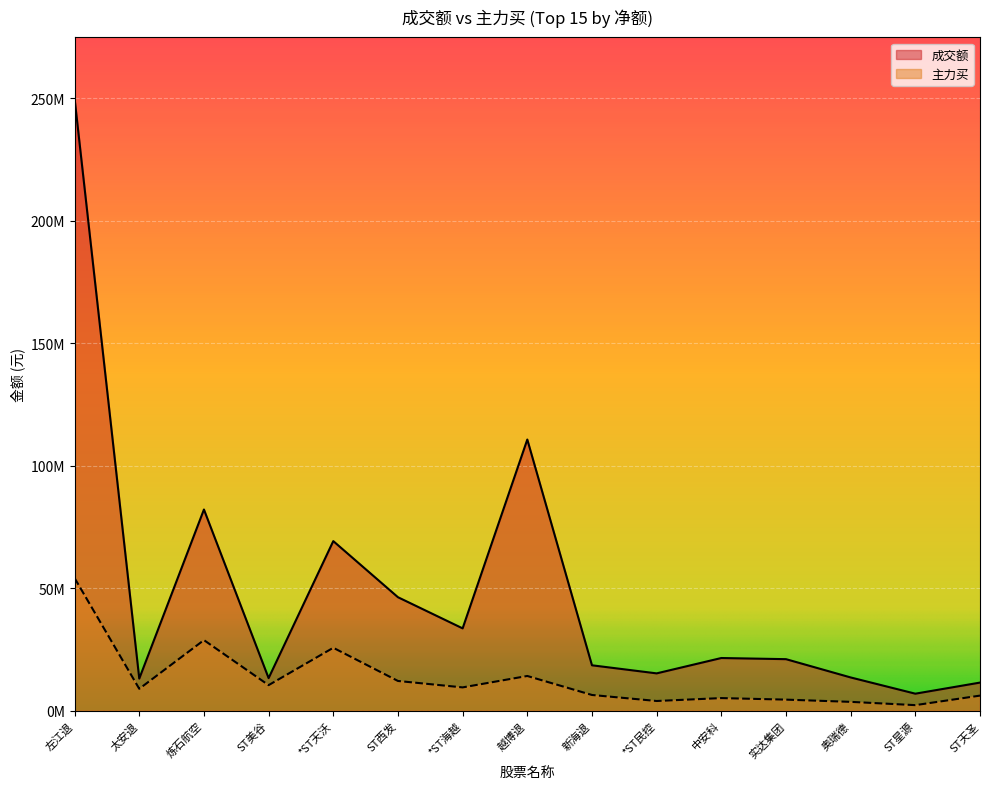

What is the total value across all series at 奥瑞德?

17223605